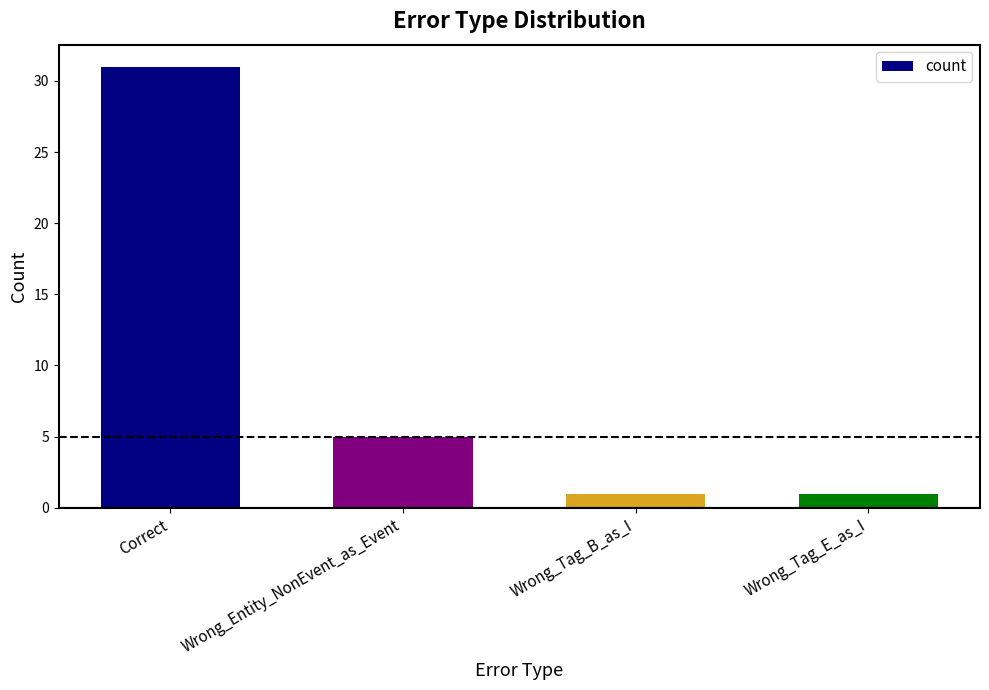

What is the label of the 2nd bar from the right?

Wrong_Tag_B_as_I